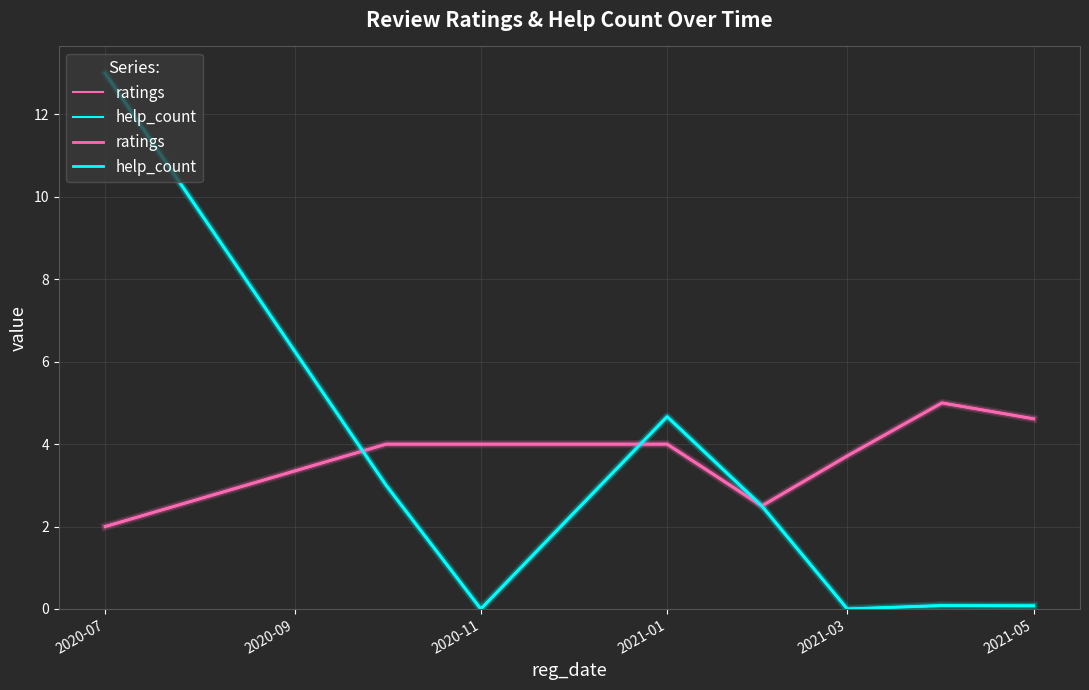

What position from the right is 2020-11?

6